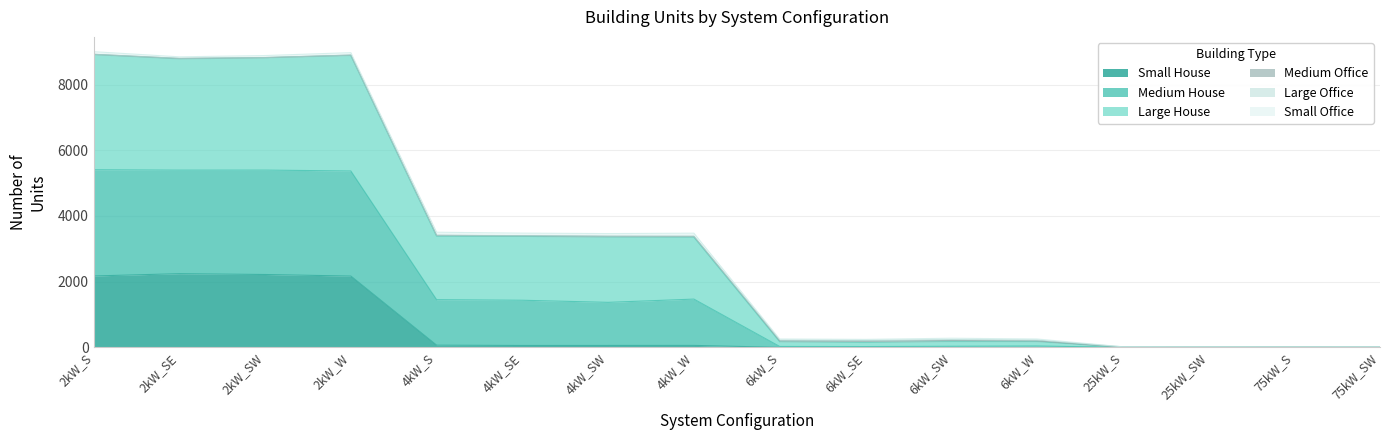

At which category is the sum across all series the highest?

2kW_S